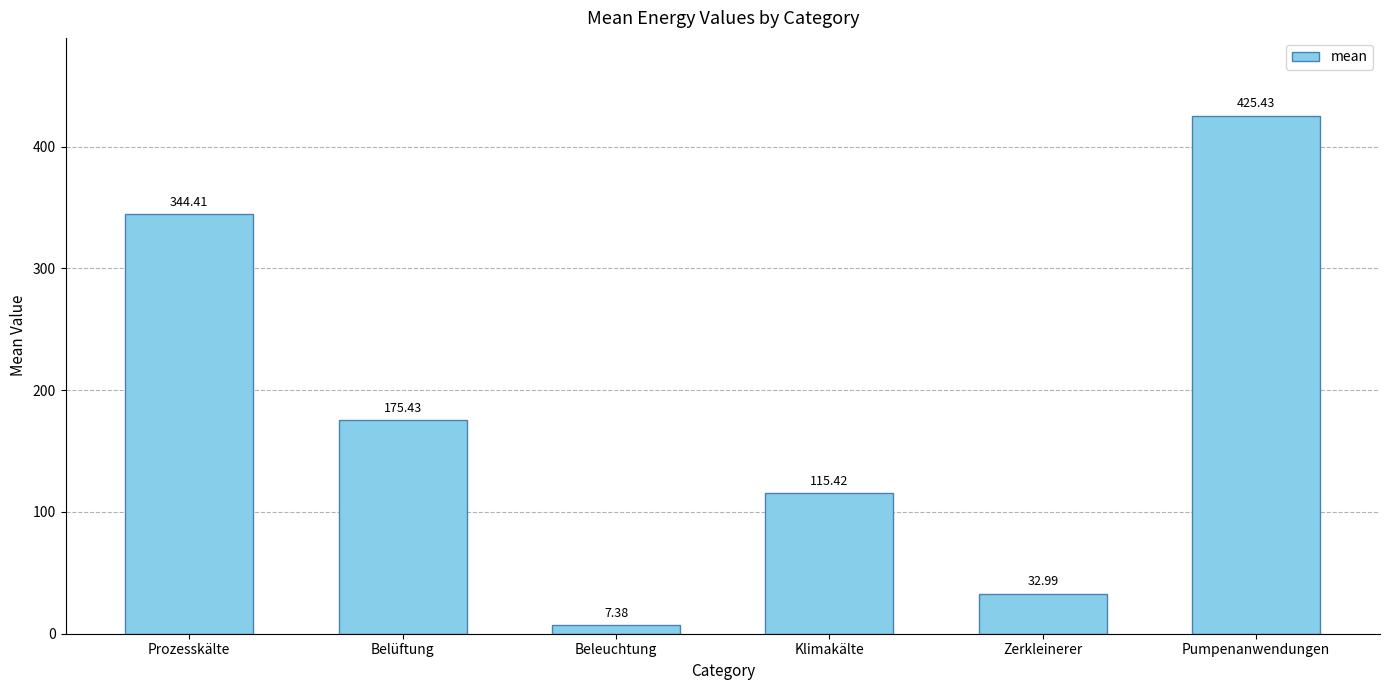

Where does the data first go above 175?

Prozesskälte